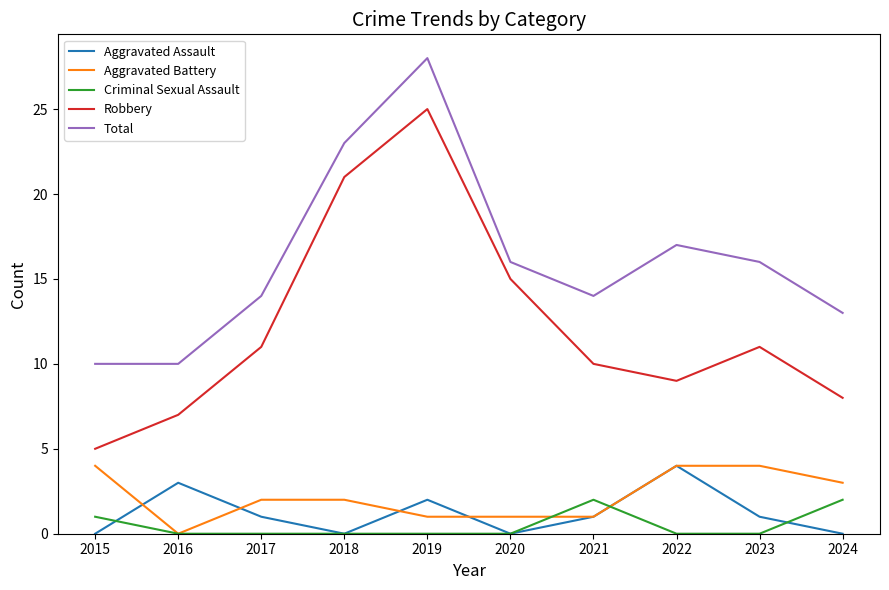

True or false: Total and Robbery cross at least once.

False